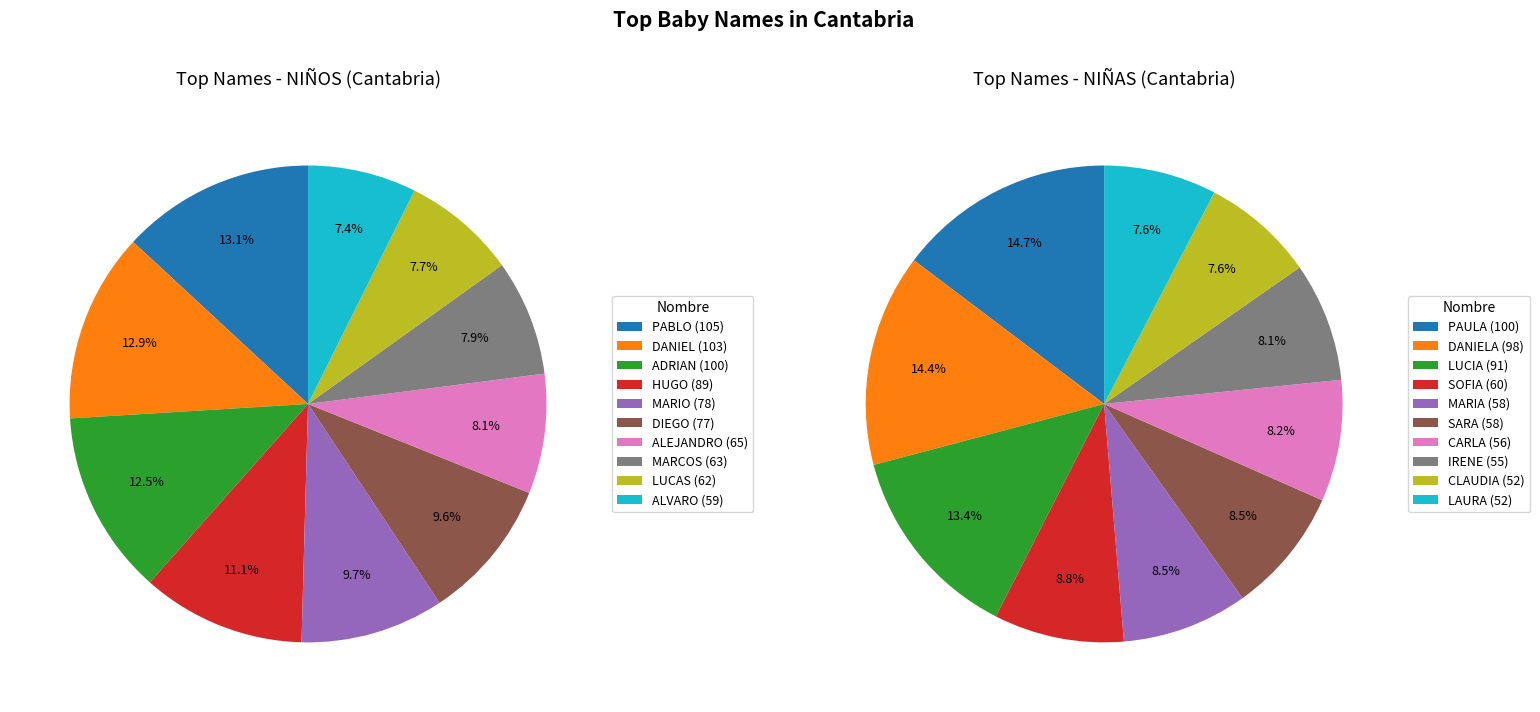

How many segments does this pie chart have?

10